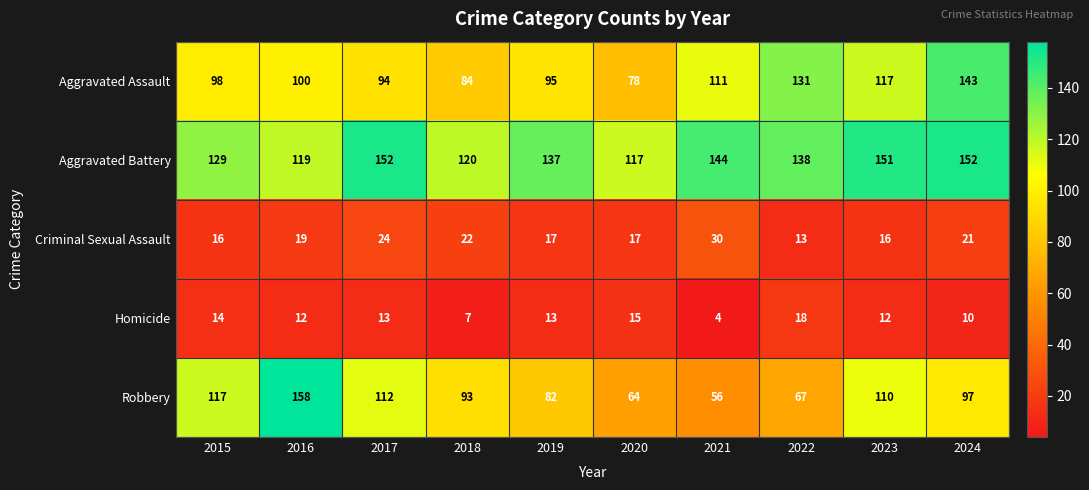

How many data points in Criminal Sexual Assault are less than 19?

5